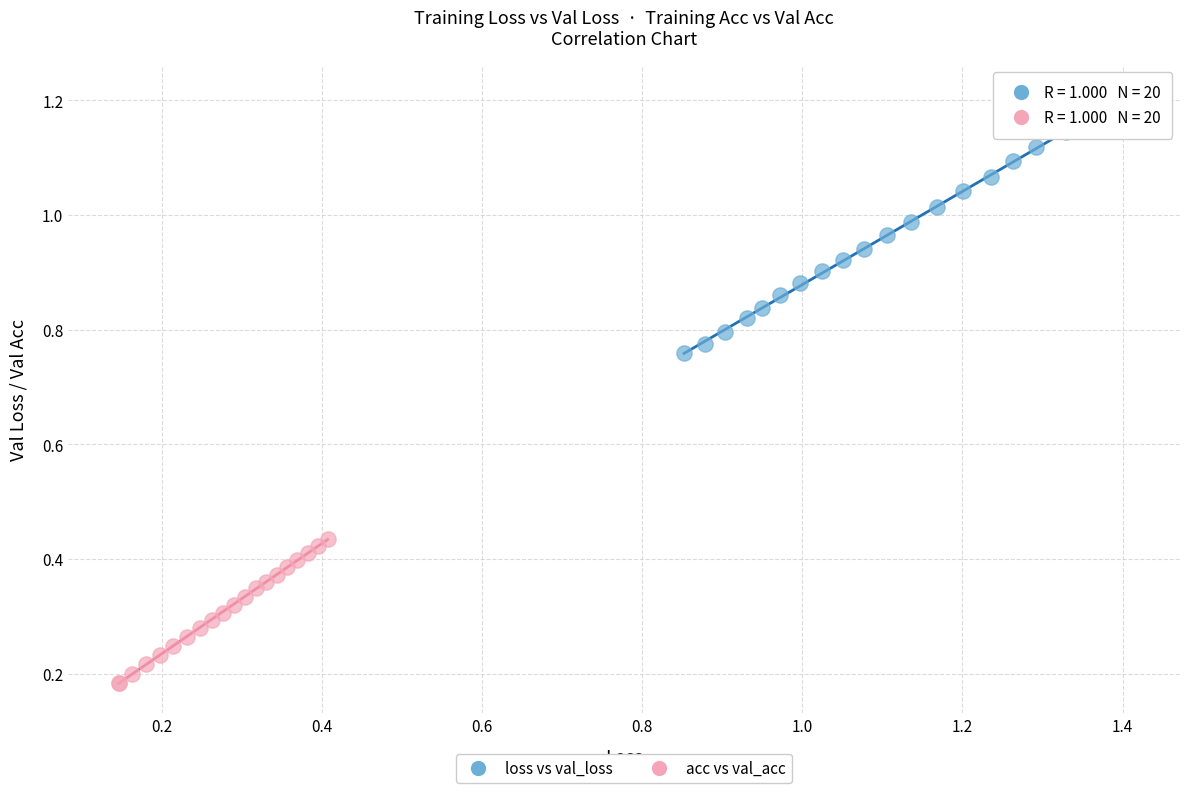

Which series contains the highest Y value?

loss vs val_loss